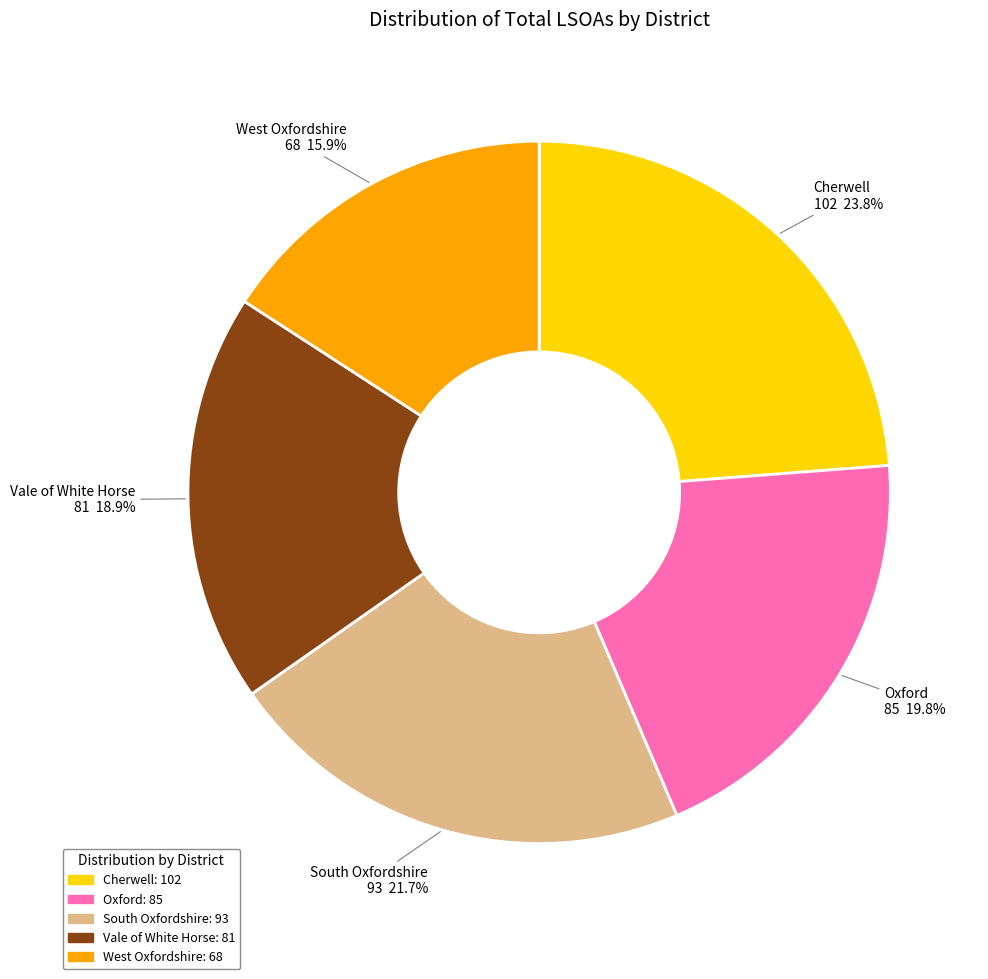

Which slice is the largest?

Cherwell